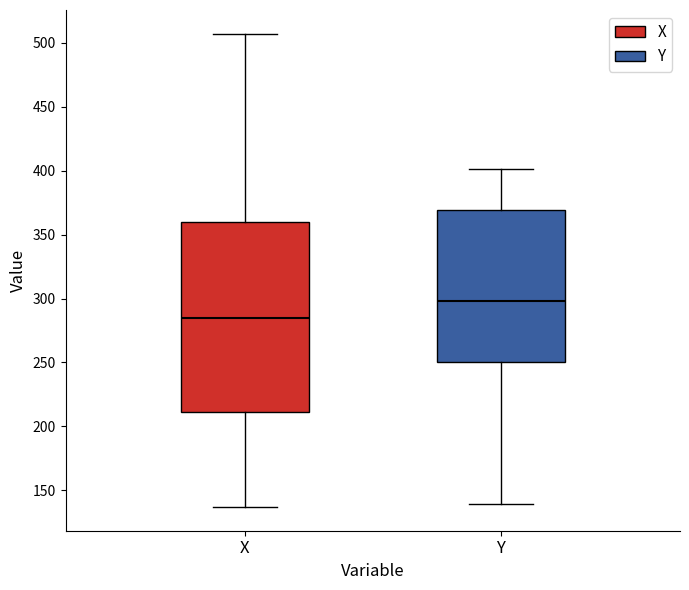

Reading left to right, transcribe this box plot: for each box, give where its median line is, the range the box spans, and where its two whiskers end, as read against the y-axis. The values are not printed on the chart, so give them approximately, as read against the axis.

X: median 285, box 210 to 360, whiskers 135 to 505
Y: median 300, box 250 to 370, whiskers 140 to 400